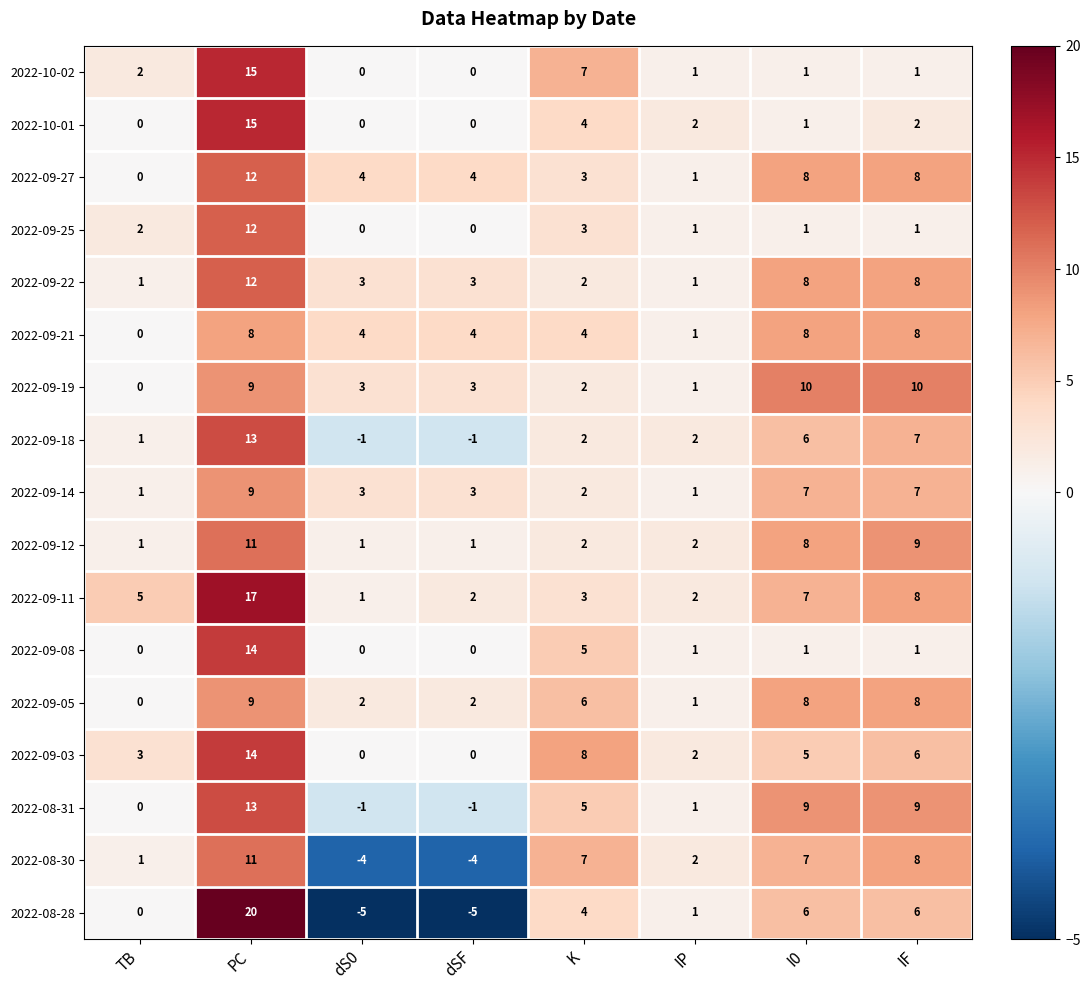

Which series has the largest total across all categories?

2022-09-11